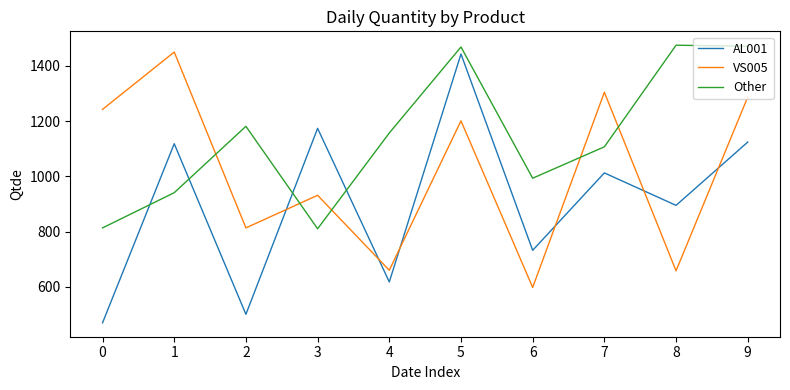

In AL001, how many points are higher than both neighbors (excluding endpoints)?

4